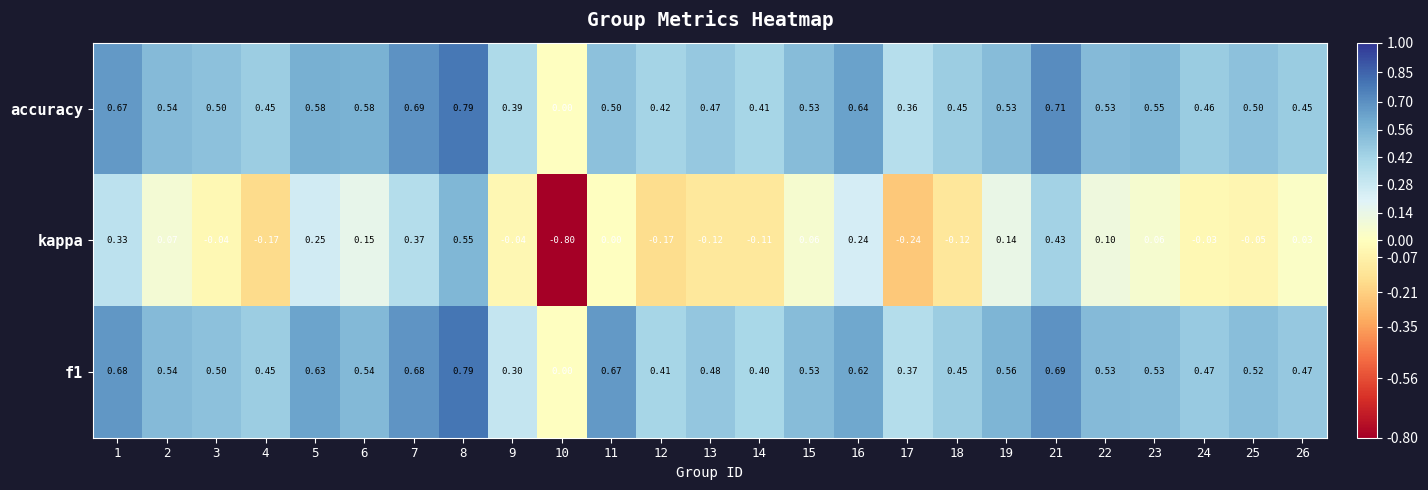

Which series has the largest range (max minus min)?

kappa